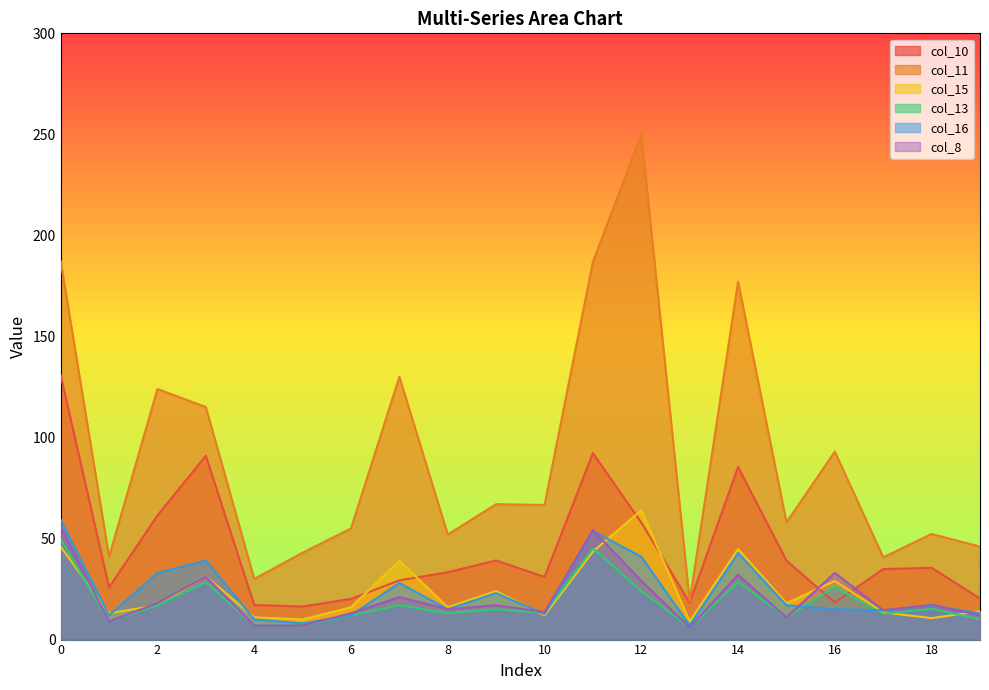

What is the total value across all series at 7?

264.3